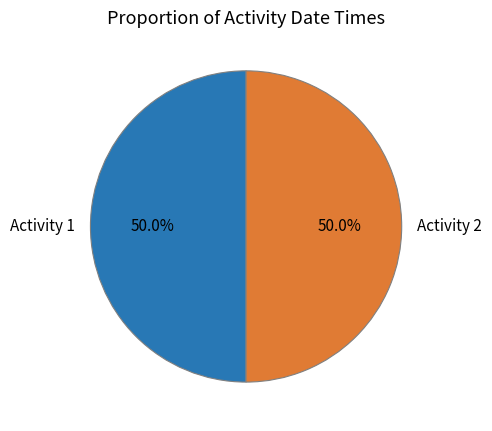

How many slices are in this pie chart?

2